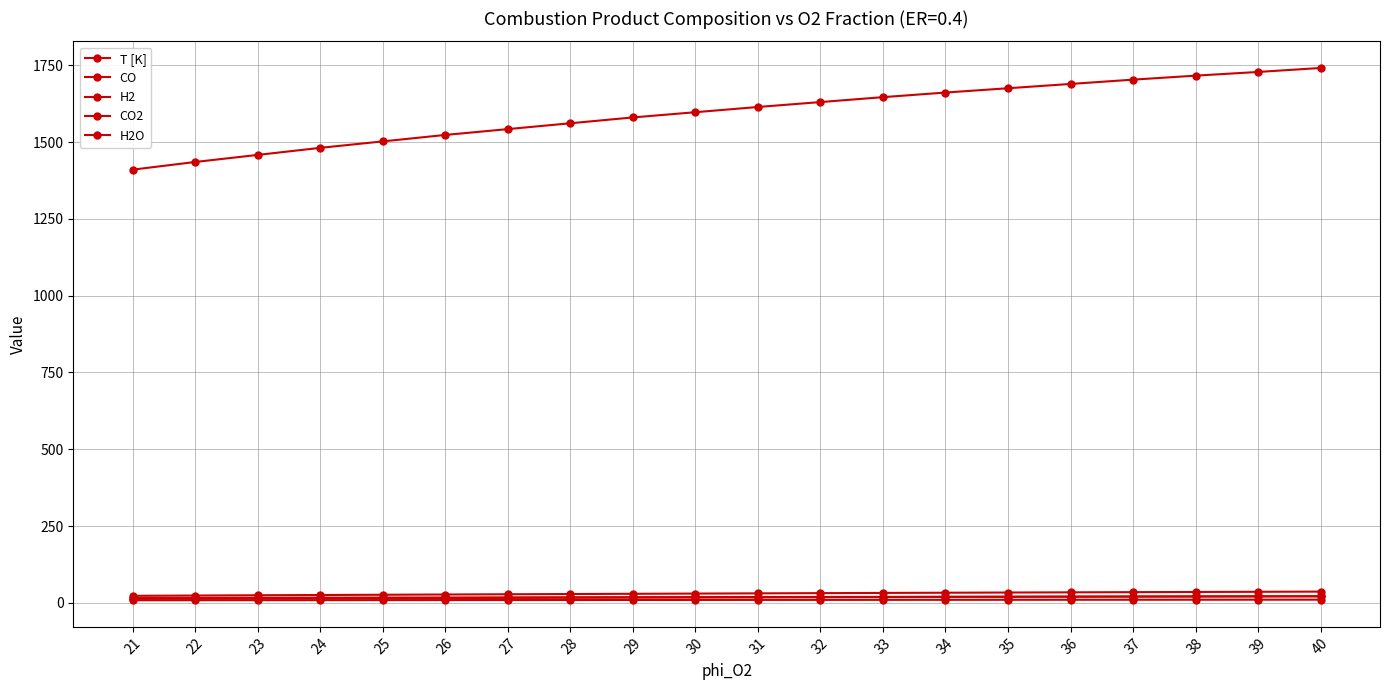

What is the spread (max minus min) of values at 40?

1730.6